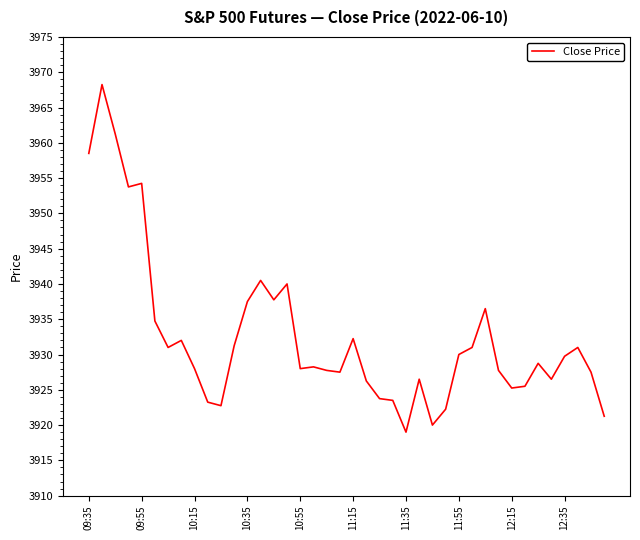

Does the chart display data point markers on the line(s)?

No